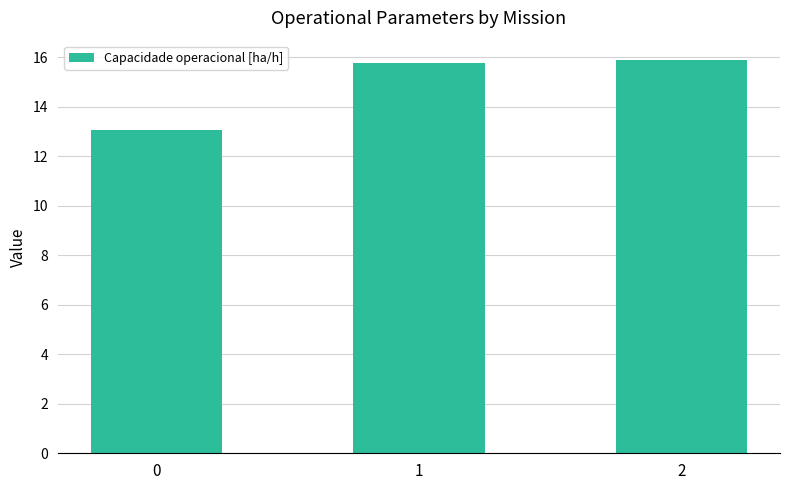

Approximately how many times larger is the value at 0 compared to 1?

0.8